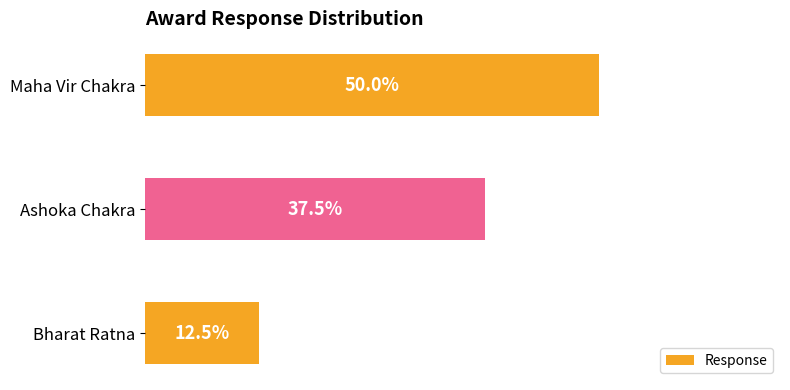

Does the chart contain any negative values?

No